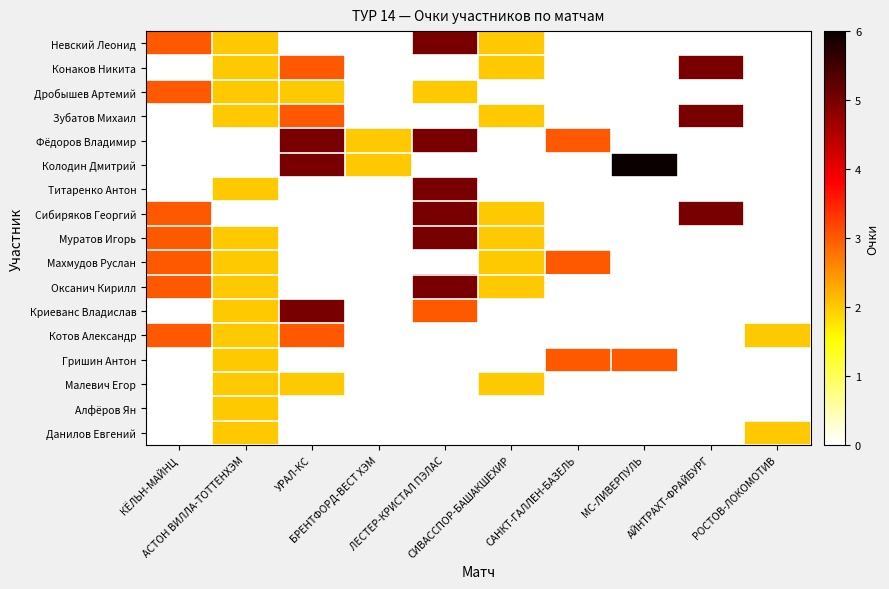

Which series changed the most between МС-ЛИВЕРПУЛЬ and АЙНТРАХТ-ФРАЙБУРГ?

Колодин Дмитрий